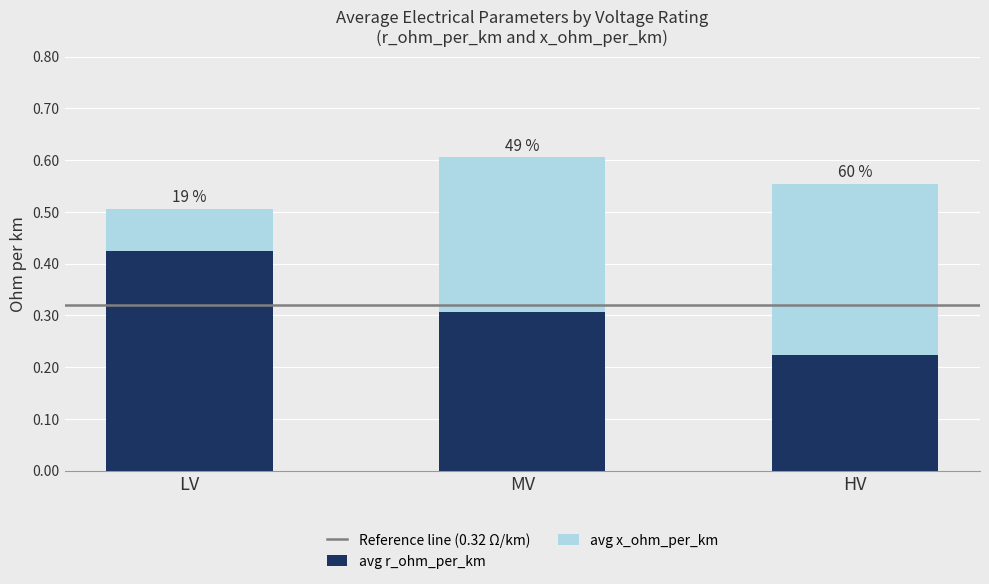

How many bars are there in total?

3